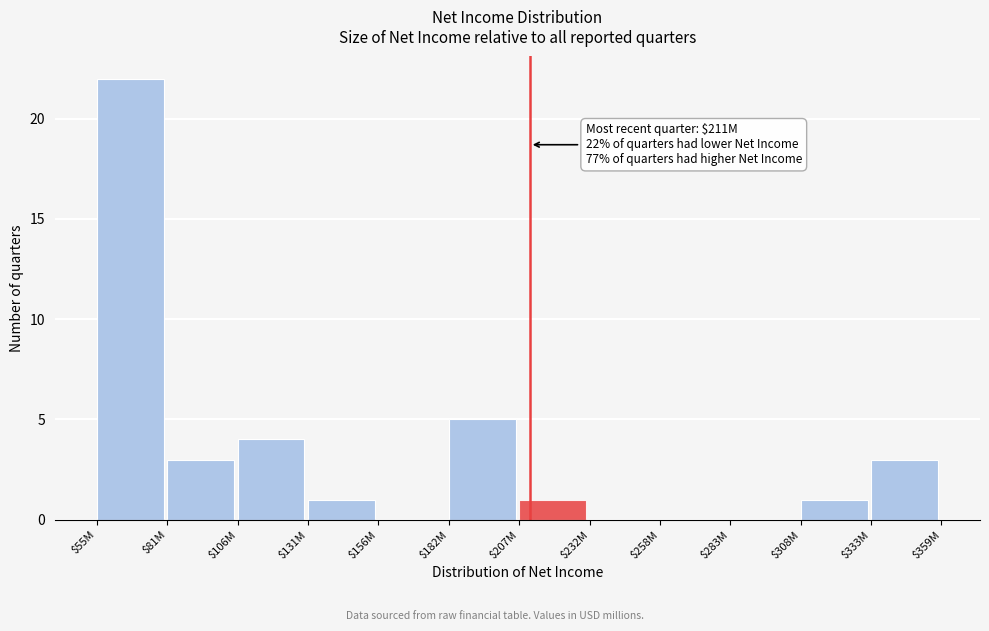

What is the maximum value shown in the chart?

22